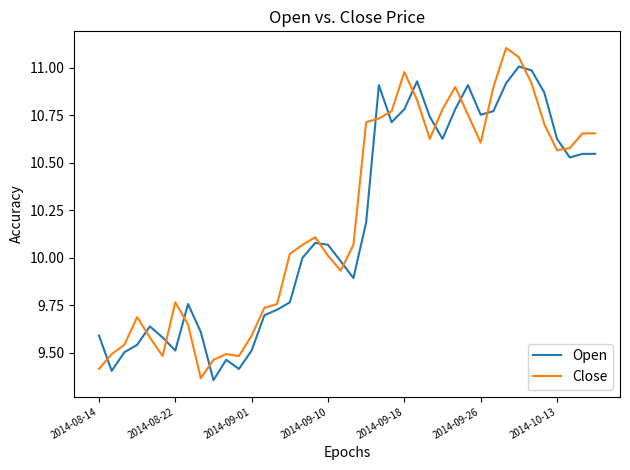

True or false: Open and Close cross at least once.

True